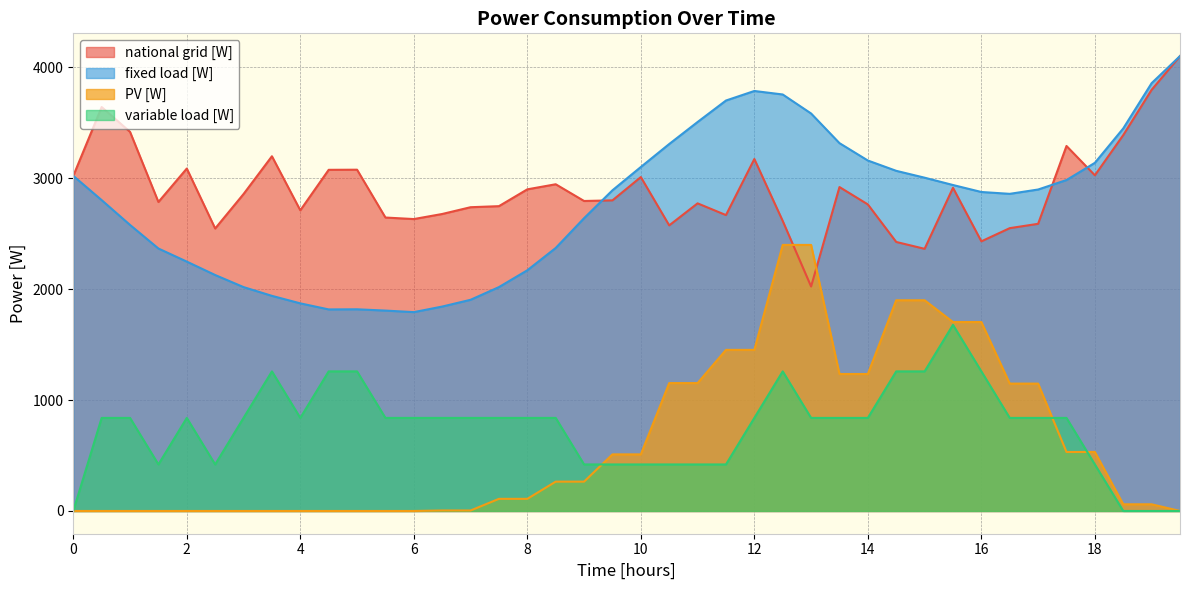

What is the sum of all variable load [W] values?

30215.2